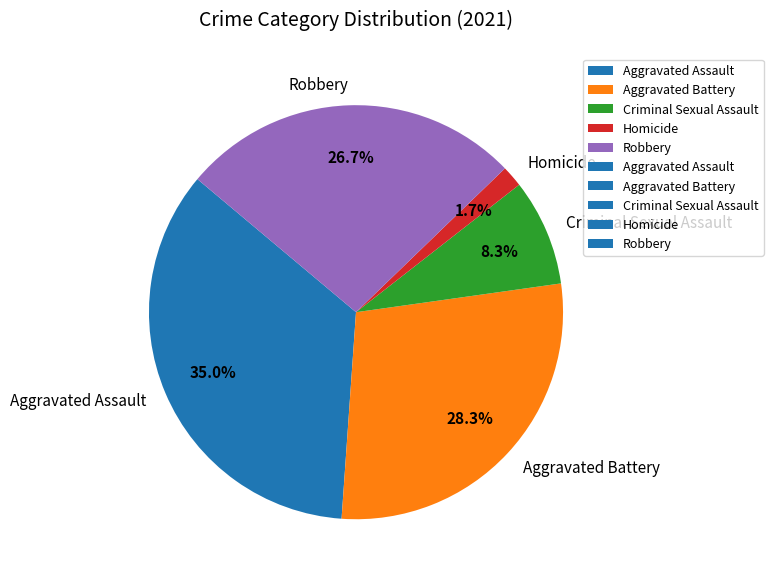

Count the number of slices in the pie.

5